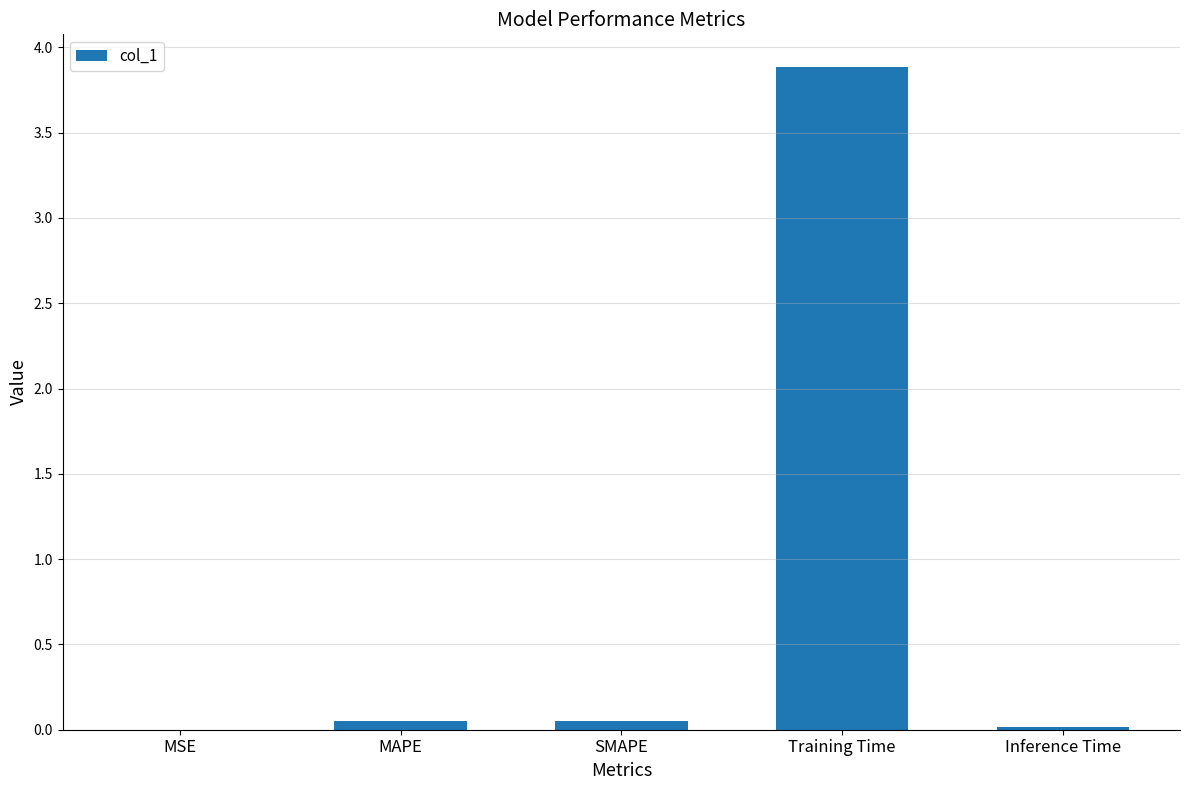

What is the sum of all values?

4.0